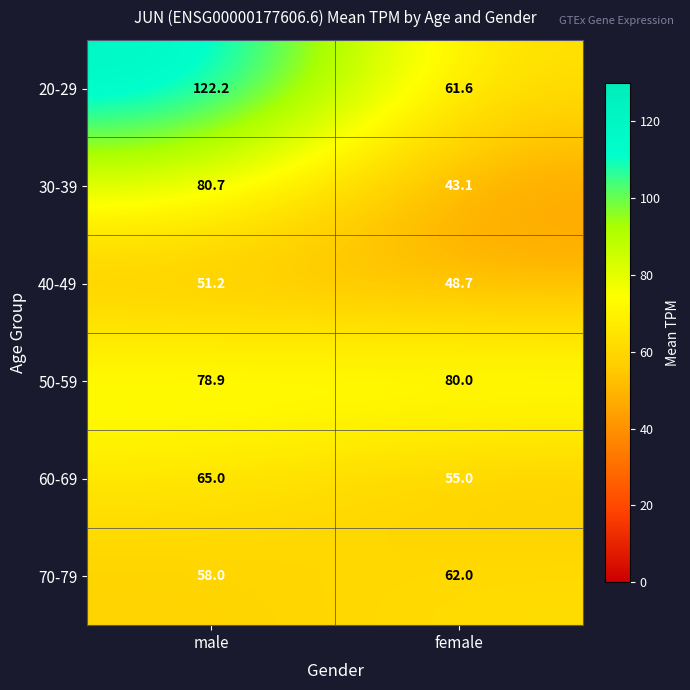

True or false: 40-49 has a value of 48.7 at female.

True